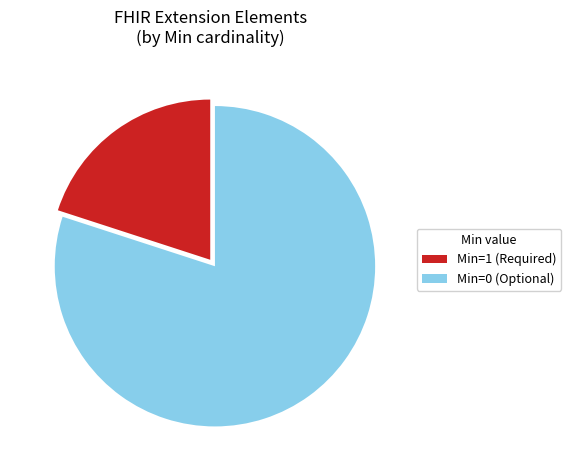

What is the largest slice in the pie chart?

Min=0 (Optional)